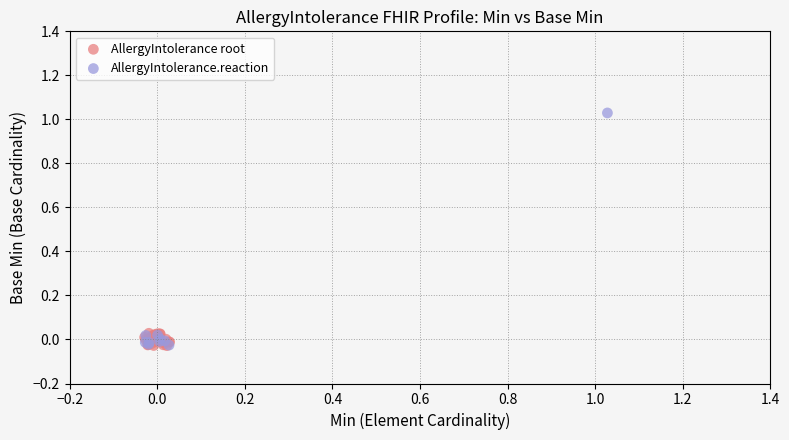

Which series has the largest Y range (max minus min)?

AllergyIntolerance.reaction